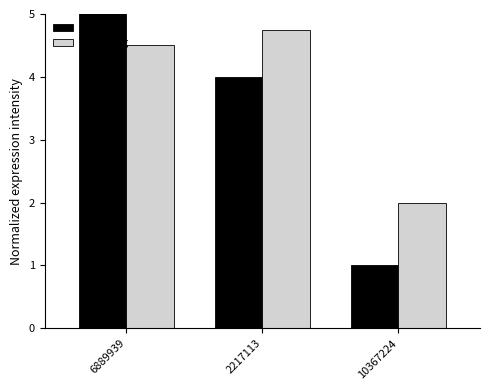

What is the label of the 1st bar from the left?

6889939